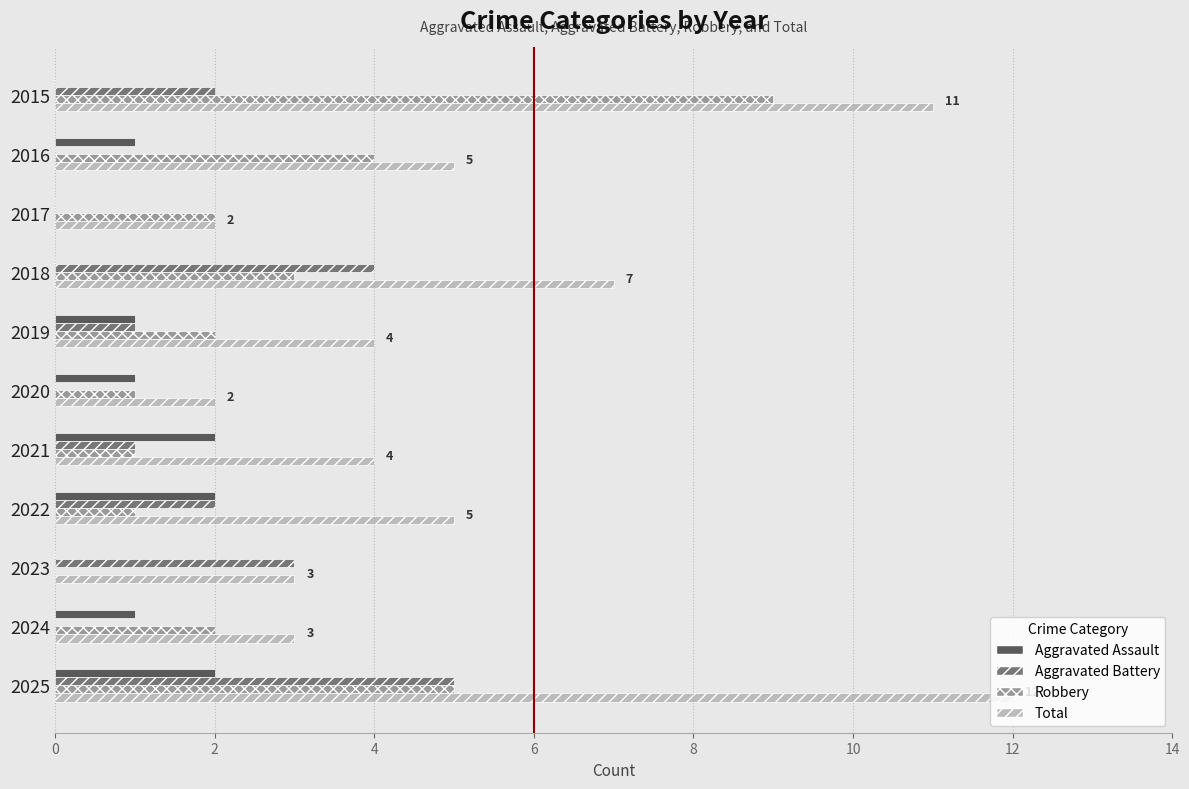

At which category is the sum across all series the highest?

2025